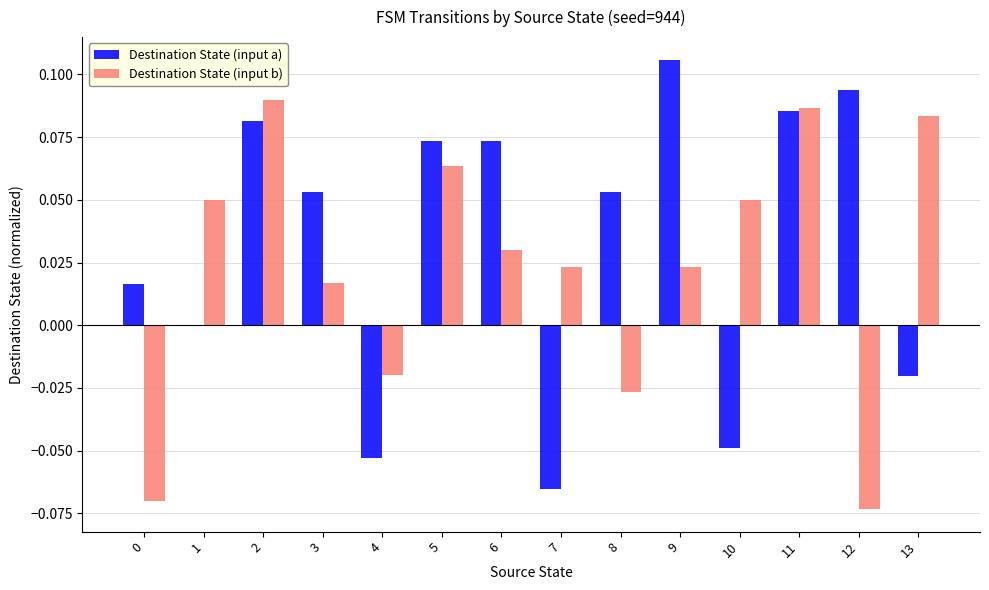

The value of Destination State (input a) at 2 is 0.0. True or false?

False